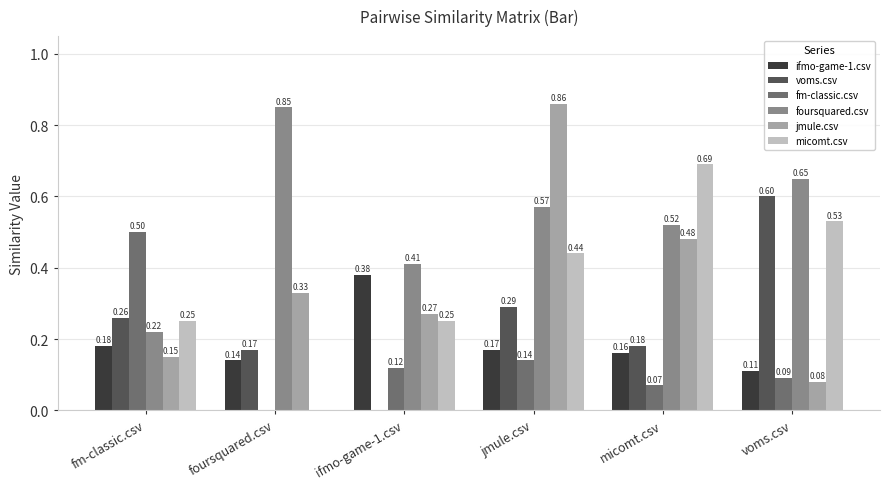

What is the sum of all jmule.csv values?

2.2